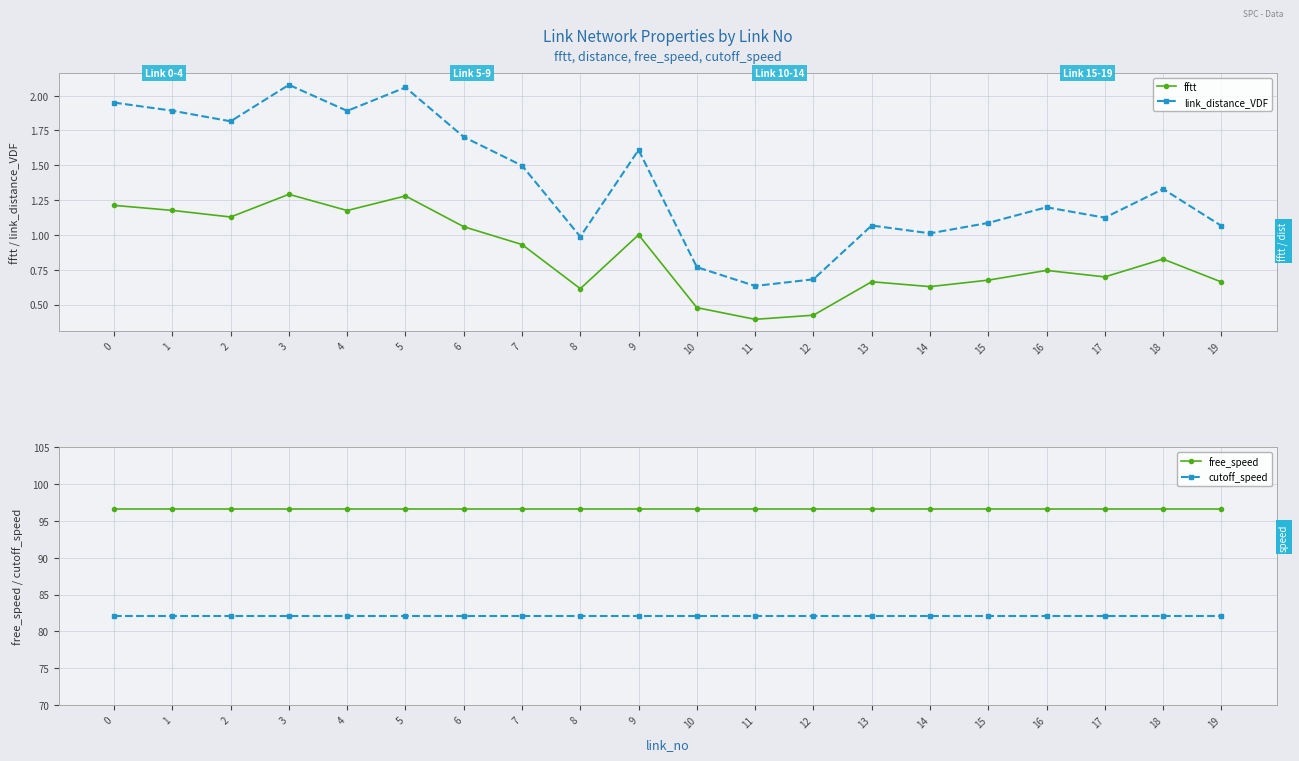

True or false: cutoff_speed and free_speed intersect in this chart.

False